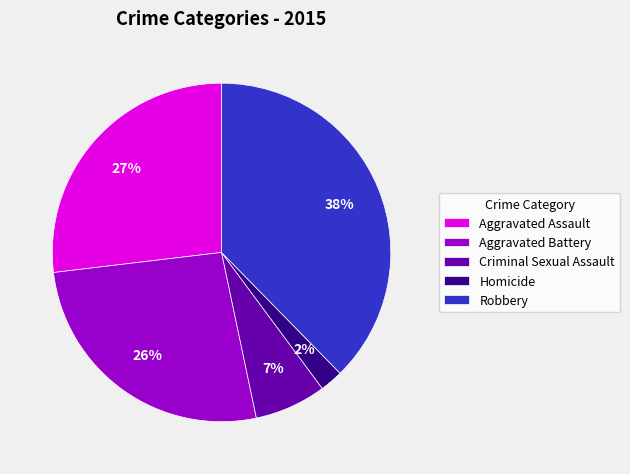

To the nearest percent, what is the average slice percentage?

20%